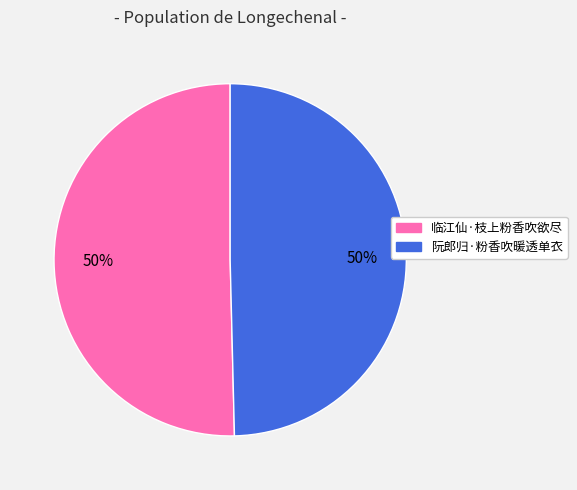

To the nearest percent, what is the combined percentage of 阮郎归·粉香吹暖透单衣 and 临江仙·枝上粉香吹欲尽?

100%